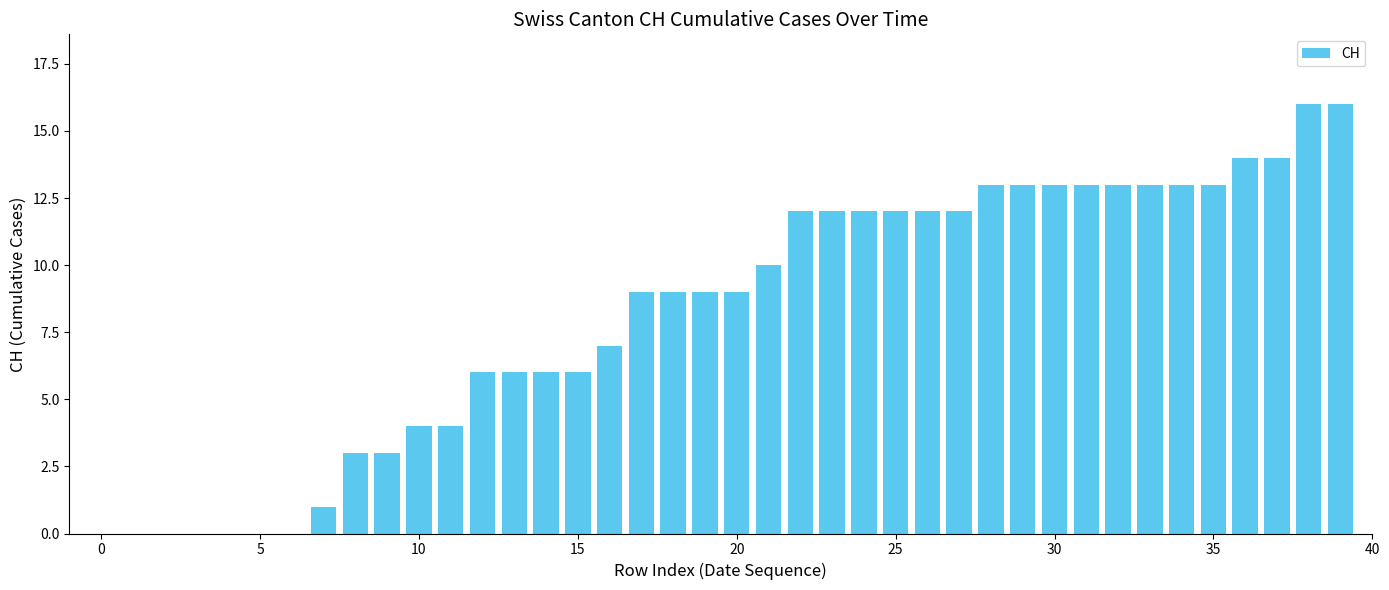

Reading left to right, list all the values displayed in this chart.

0	0	0	0	0	0	0	1	3	3	4	4	6	6	6	6	7	9	9	9	9	10	12	12	12	12	12	12	13	13	13	13	13	13	13	13	14	14	16	16